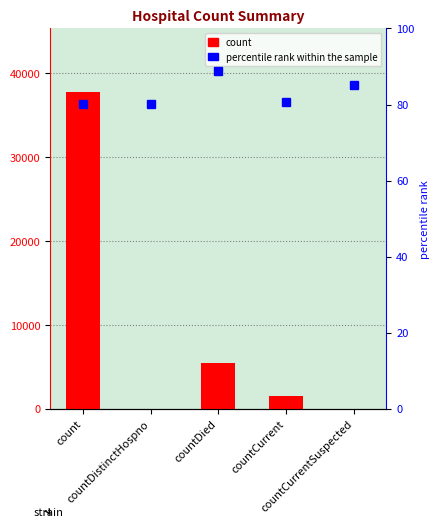

Reading right to left, transcribe all the data shown in this chart.

0	1537	5445	0	37748